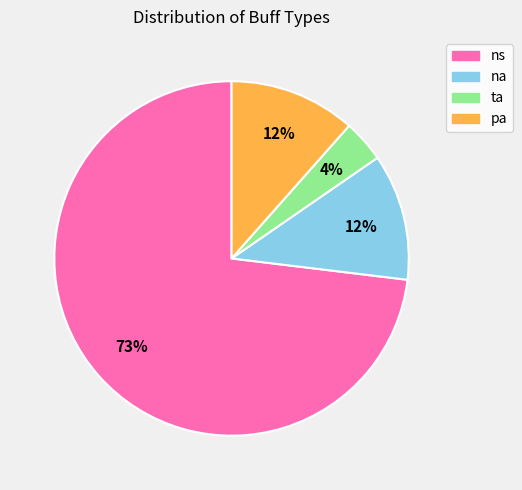

To the nearest percent, what is the average slice percentage?

25%